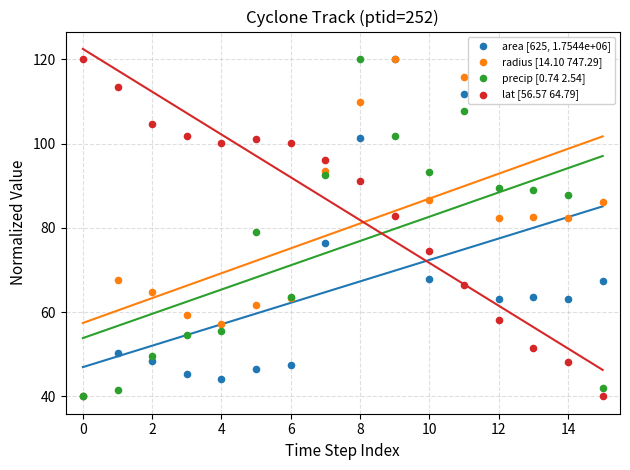

Across all series, what Y value is closest to 80?

78.9